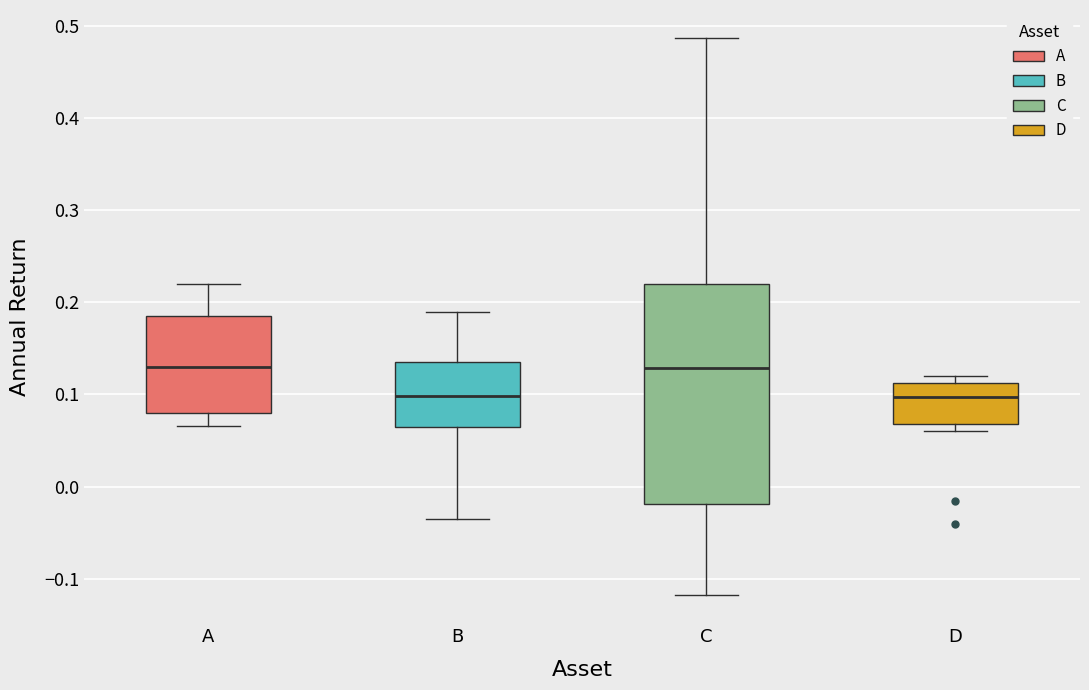

Comparing the boxes themselves (not the whiskers), which one is the tallest?

C